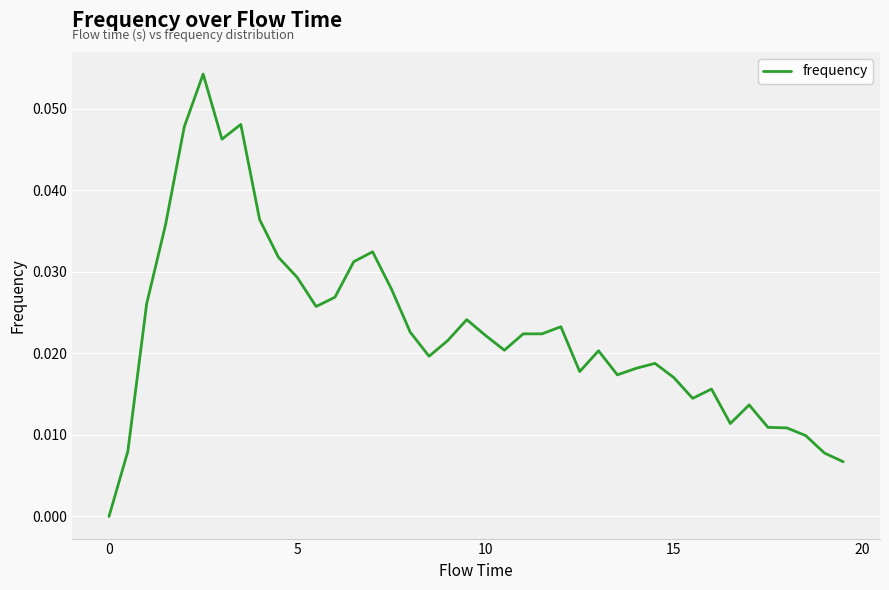

Does the chart have visible grid lines?

Yes